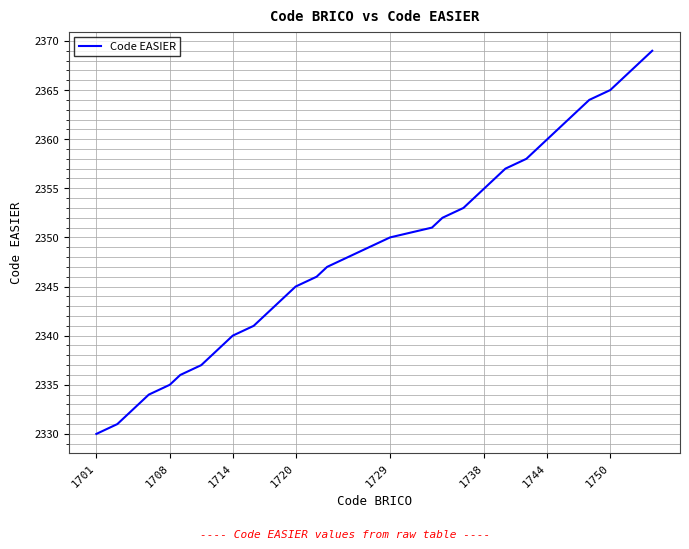

What is the maximum value shown in the chart?

2369